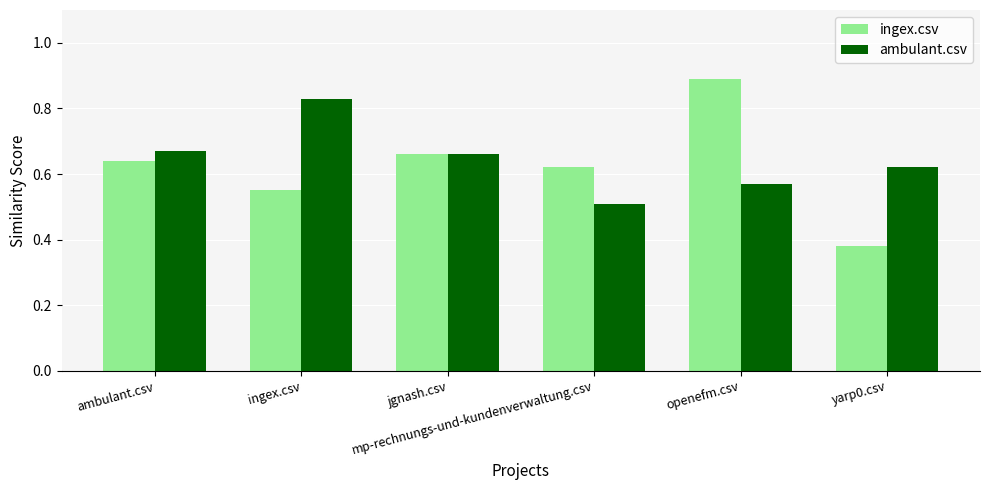

At how many categories does at least one series exceed 0?

6